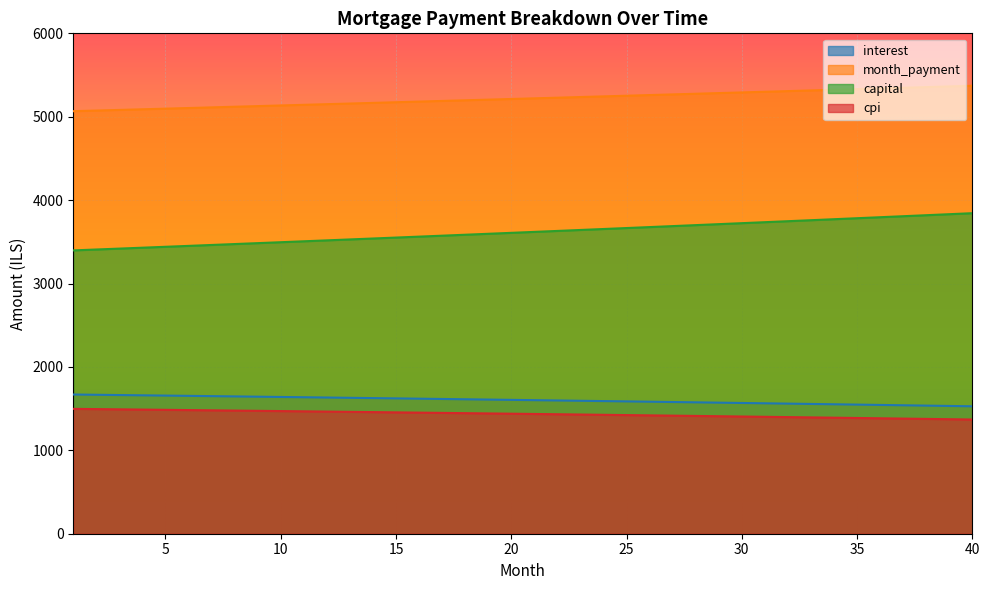

Is it true that interest equals 2874.8 at 1?

False